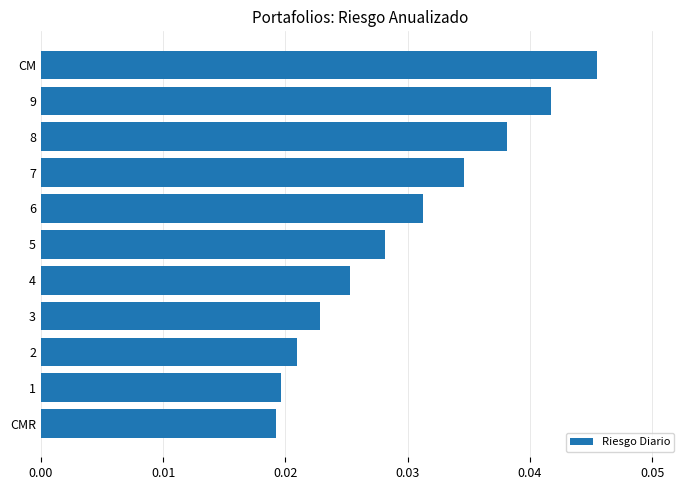

What is the sum of all values?

0.3